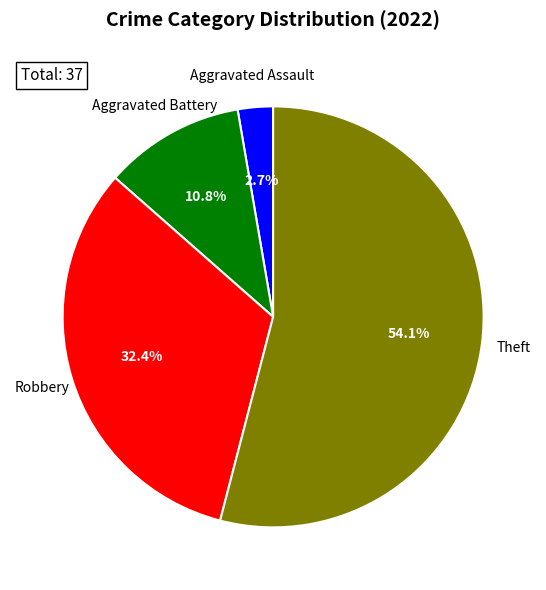

Is there a majority slice in this chart?

Yes